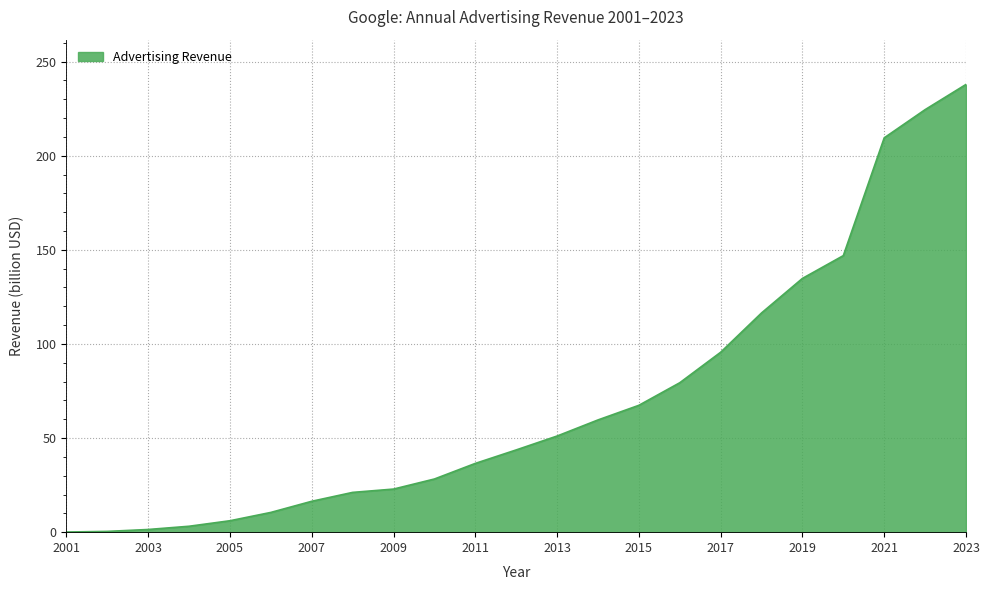

What is the difference between the maximum and minimum values?

237.8